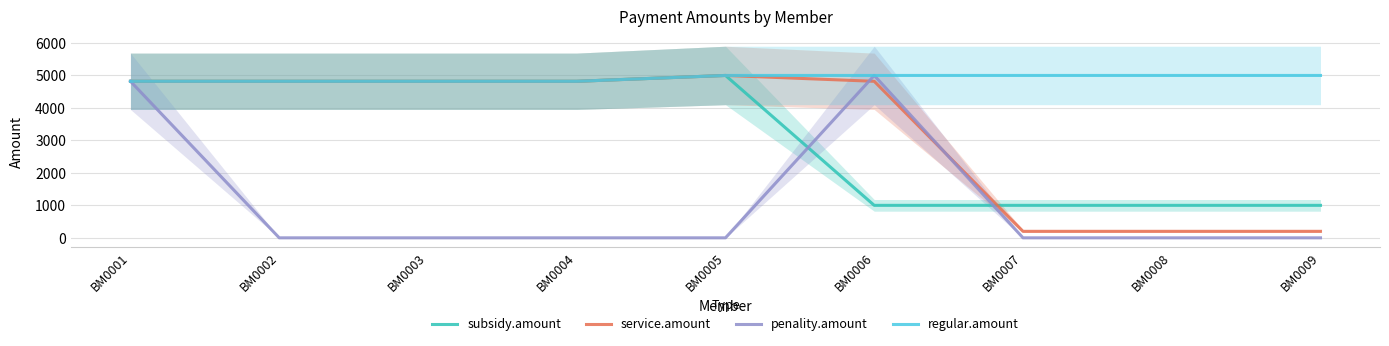

What is the sum of the service.amount values at BM0008 and BM0002?

5020